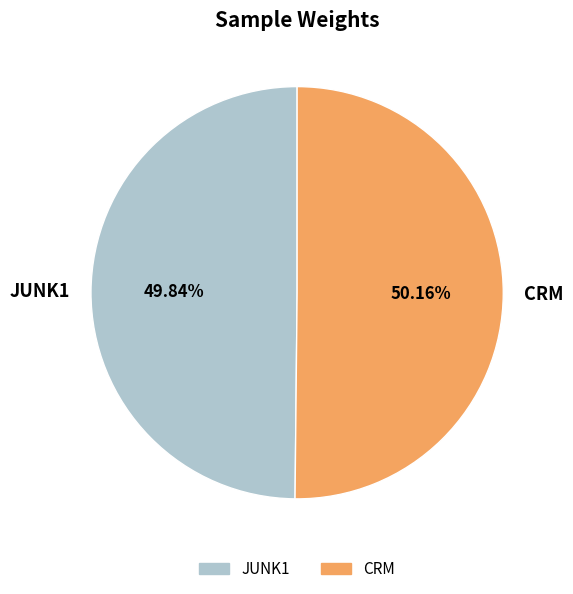

Approximately how many times larger is the value at JUNK1 compared to CRM?

1.0